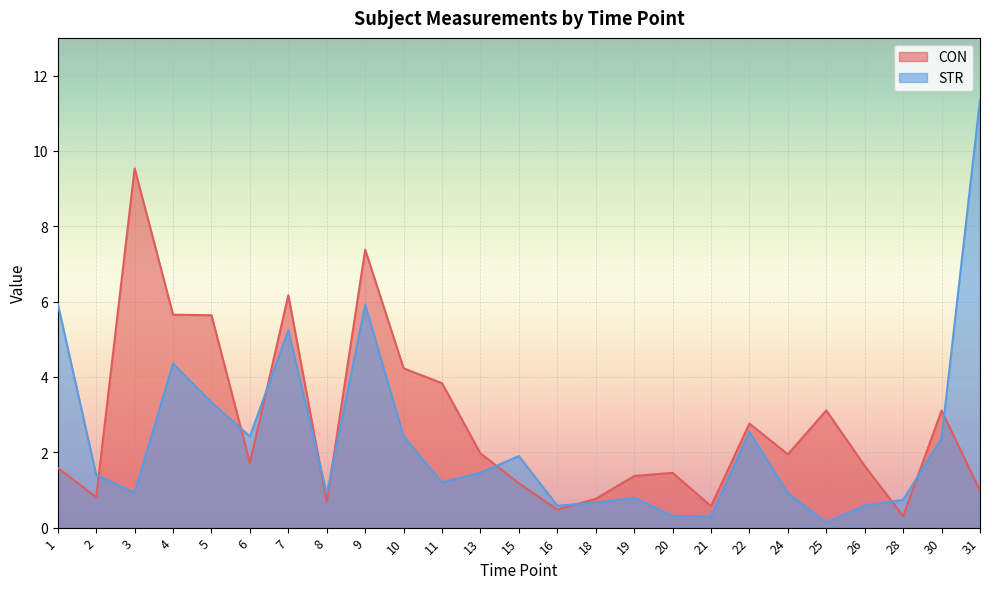

How many lines are shown in the chart?

2